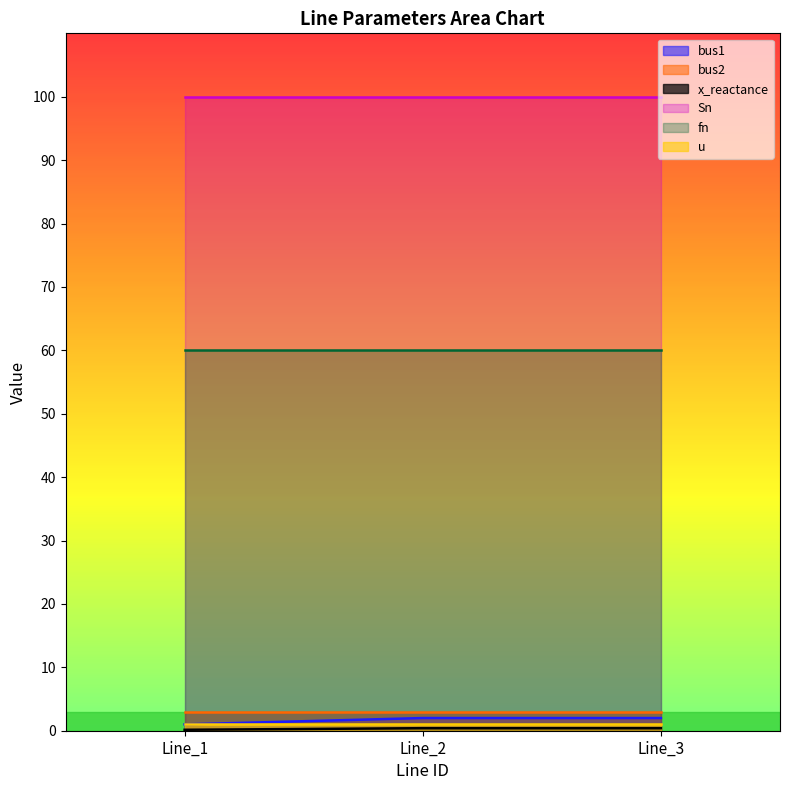

Reading left to right, extract all data points from this chart.

bus1: Line_1=1.0	Line_2=2.0	Line_3=2.0
bus2: Line_1=3.0	Line_2=3.0	Line_3=3.0
Sn: Line_1=100.0	Line_2=100.0	Line_3=100.0
fn: Line_1=60.0	Line_2=60.0	Line_3=60.0
x_reactance: Line_1=0.1	Line_2=0.4	Line_3=0.4
u: Line_1=1.0	Line_2=1.0	Line_3=1.0